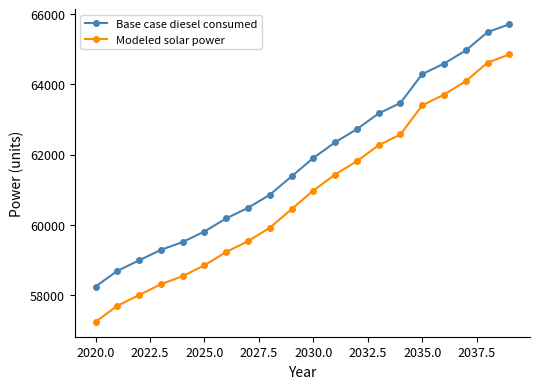

What is the lowest value of the Modeled solar power series?

57236.0